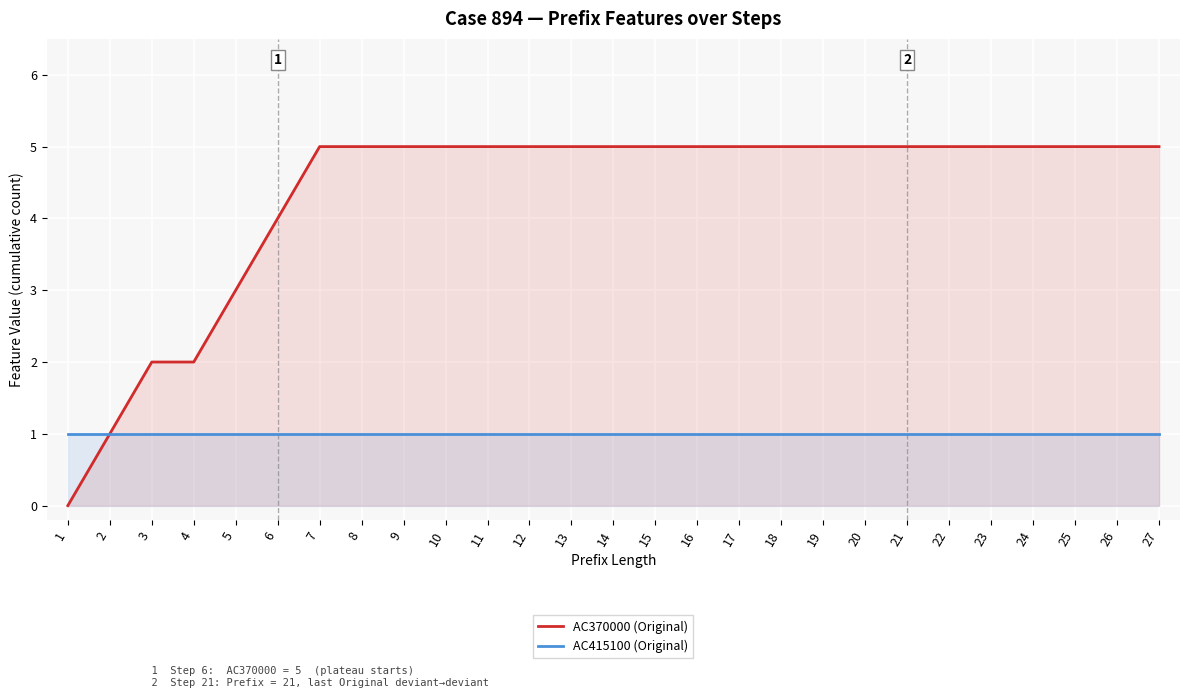

Reading left to right, list all the values displayed in this chart.

AC370000 (Original): 1=0	2=1	3=2	4=2	5=3	6=4	7=5	8=5	9=5	10=5	11=5	12=5	13=5	14=5	15=5	16=5	17=5	18=5	19=5	20=5	21=5	22=5	23=5	24=5	25=5	26=5	27=5
AC415100 (Original): 1=1	2=1	3=1	4=1	5=1	6=1	7=1	8=1	9=1	10=1	11=1	12=1	13=1	14=1	15=1	16=1	17=1	18=1	19=1	20=1	21=1	22=1	23=1	24=1	25=1	26=1	27=1